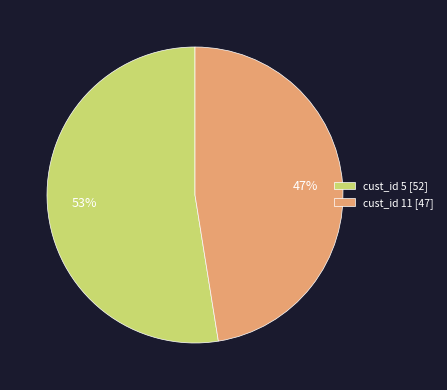

To the nearest percent, what is the combined percentage of cust_id 11 [47] and cust_id 5 [52]?

100%